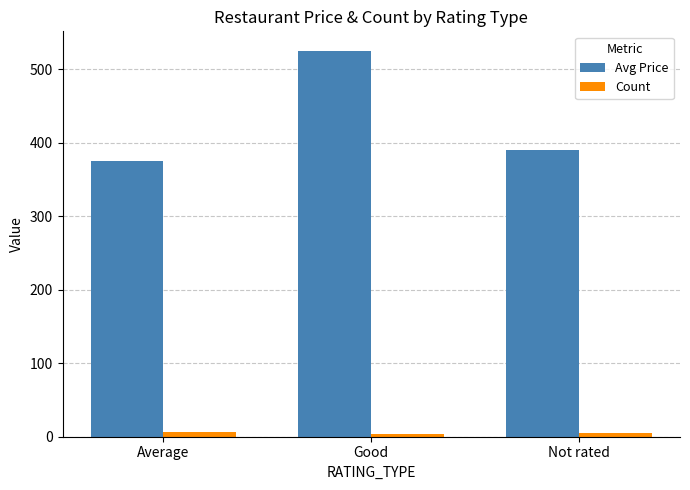

Which series has the widest spread of values?

Avg Price